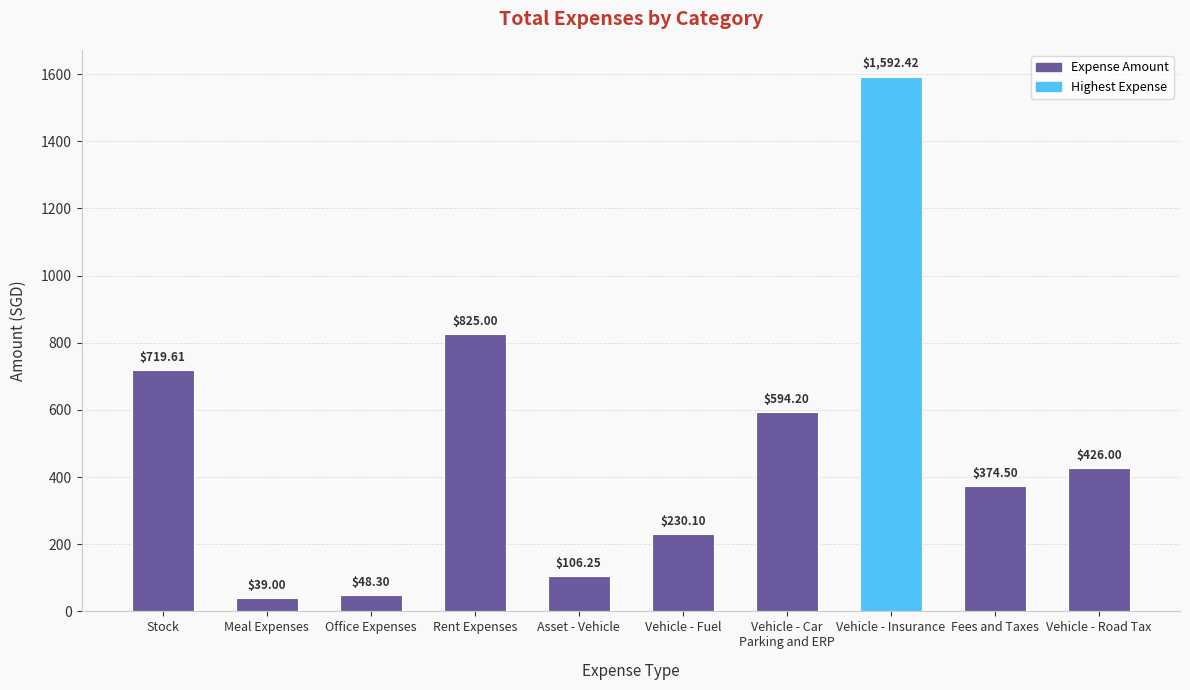

At which label is the value closest to 815?

Rent Expenses